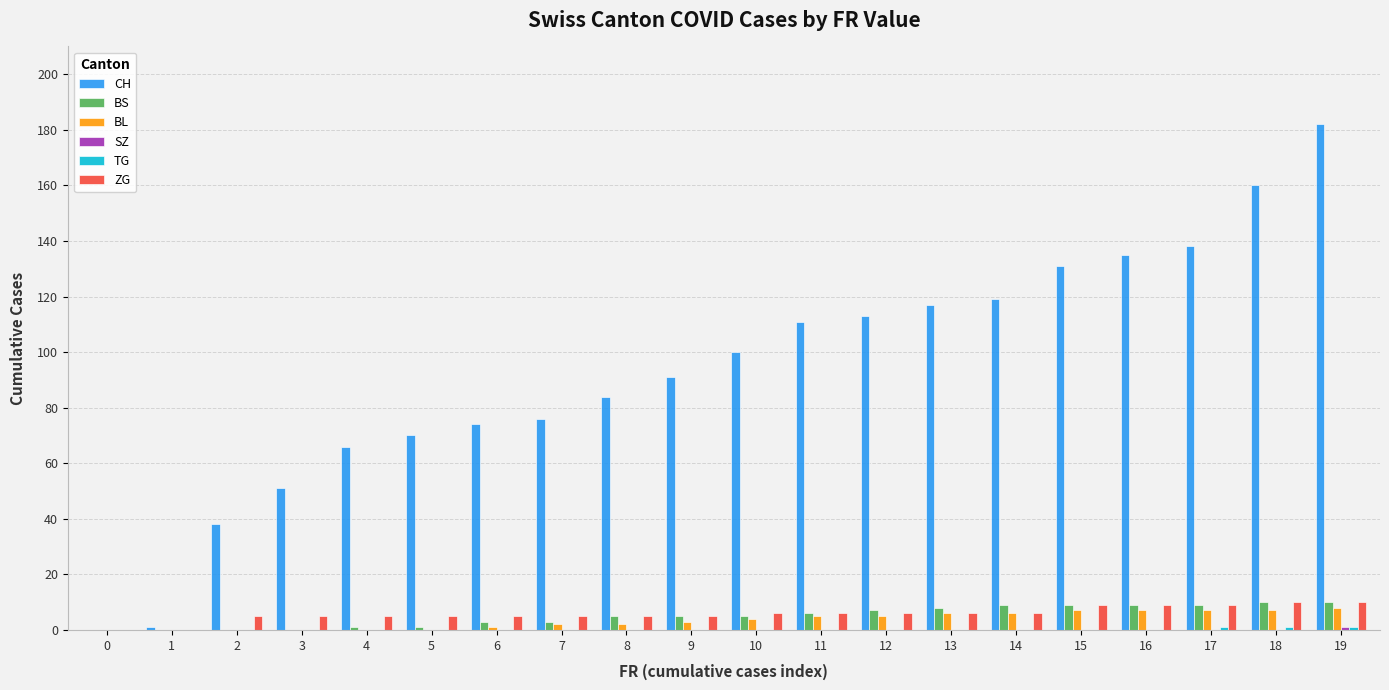

Is it true that CH equals 138 at 17?

True